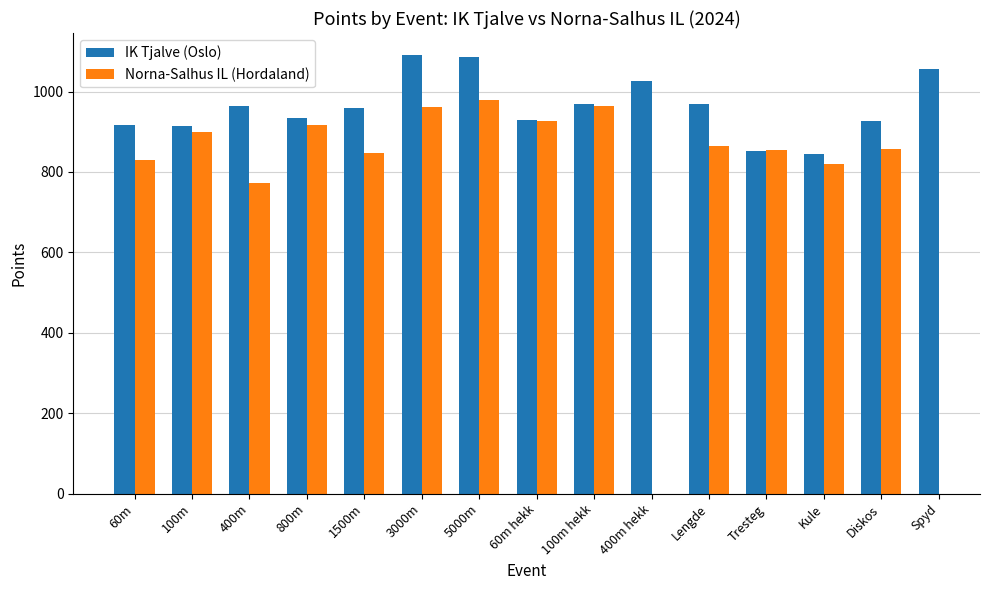

The value of IK Tjalve (Oslo) at Spyd is 663.9. True or false?

False